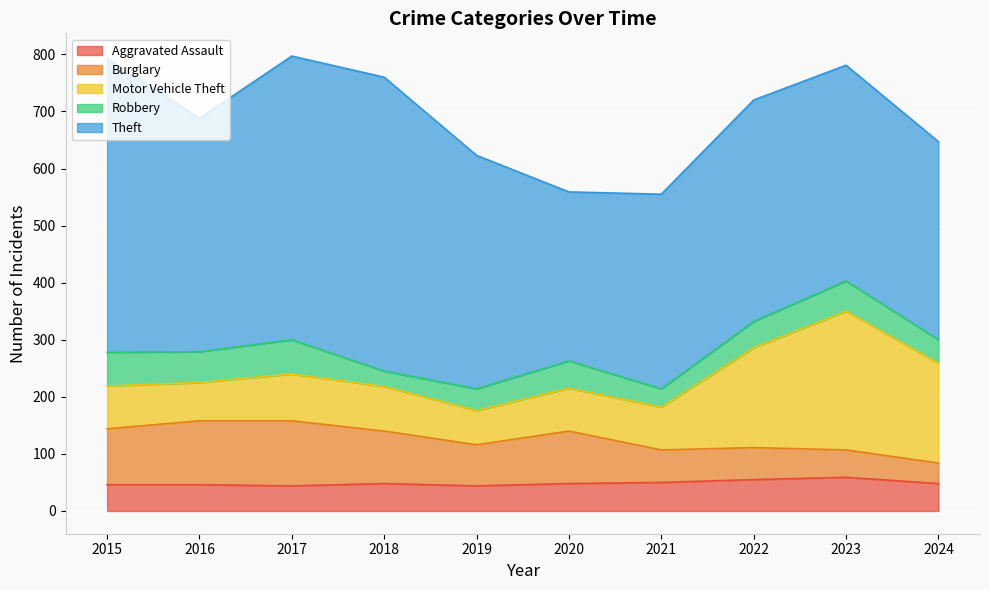

Rank the series at 2016 from lowest to highest value.

Aggravated Assault, Robbery, Motor Vehicle Theft, Burglary, Theft